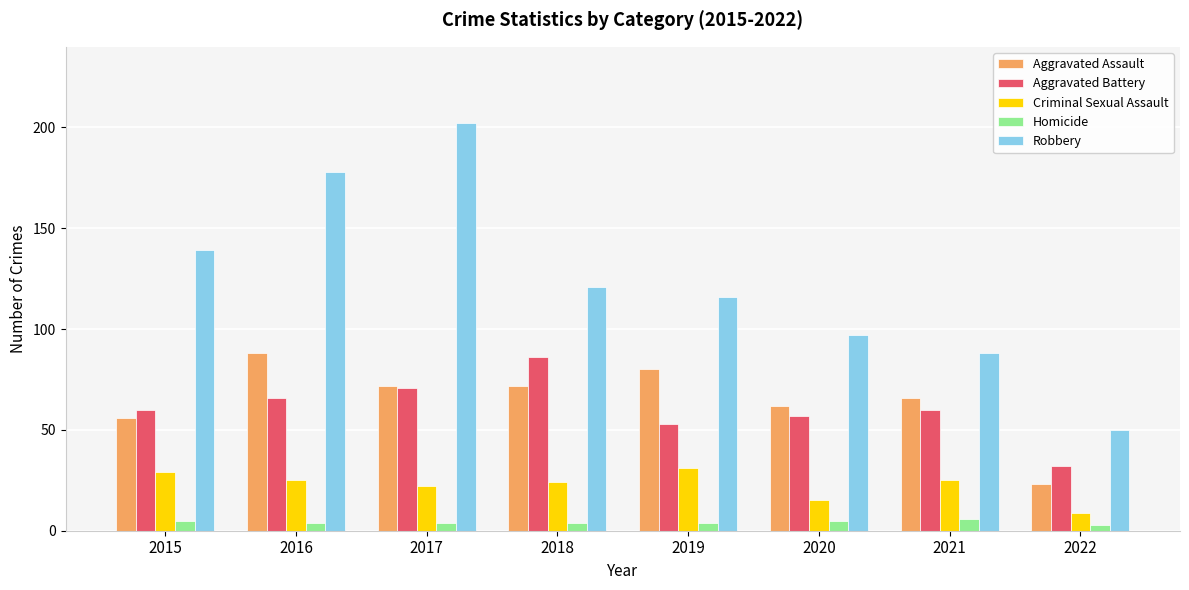

Is the value of Aggravated Battery at 2020 greater than the value of Aggravated Assault at 2016?

No